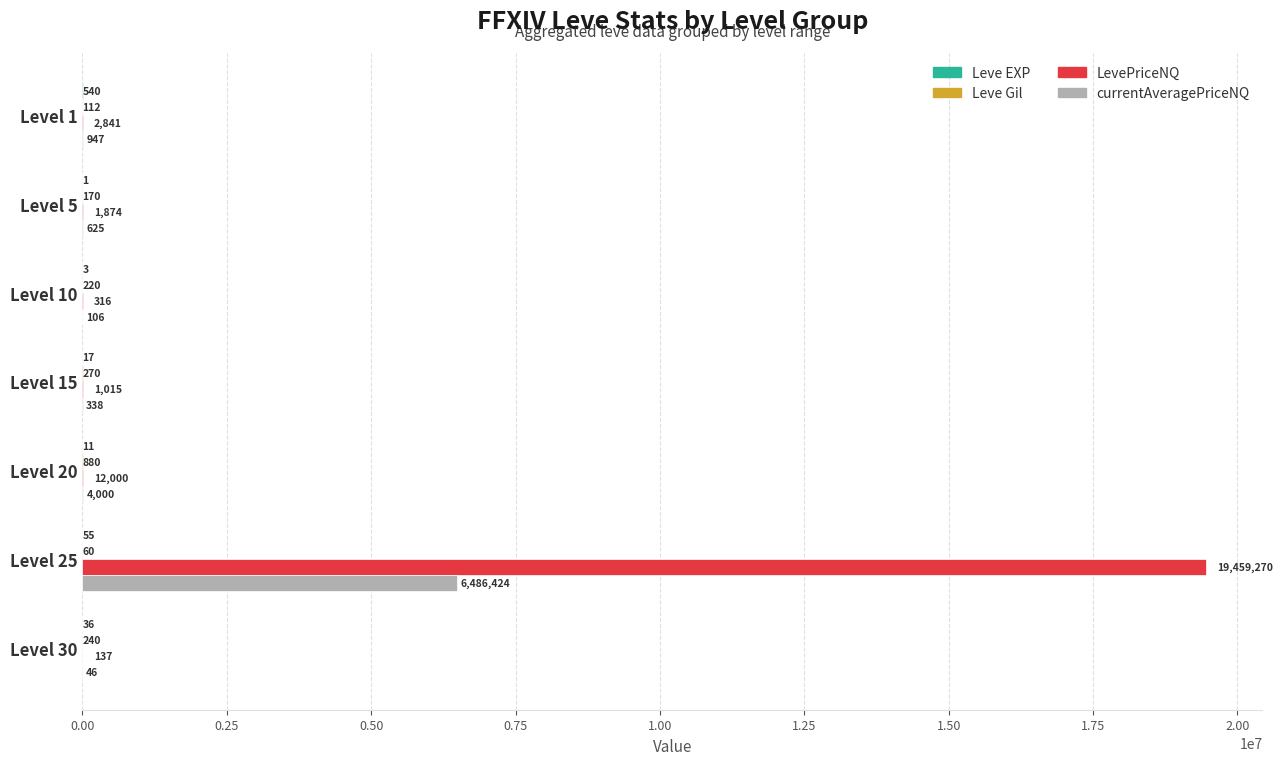

Where is LevePriceNQ nearest to the value 9729703?

Level 20